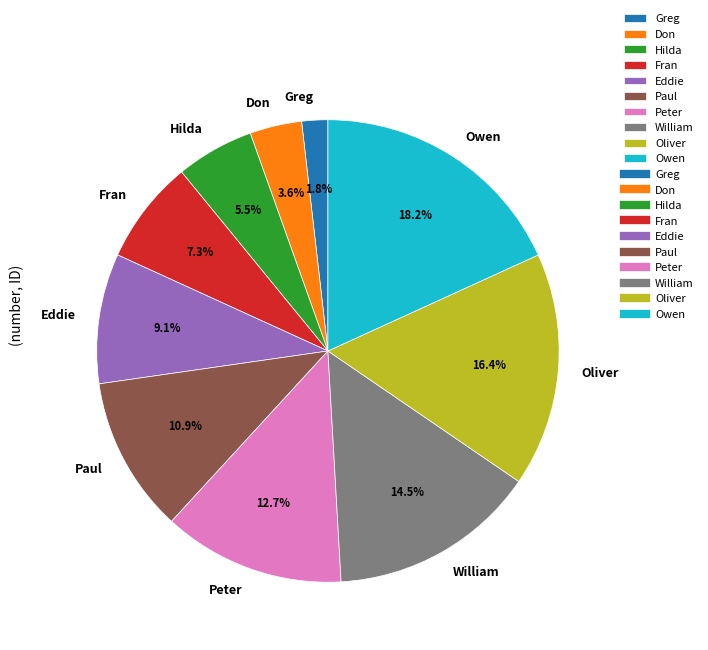

Is there any slice that represents more than half of the pie?

No